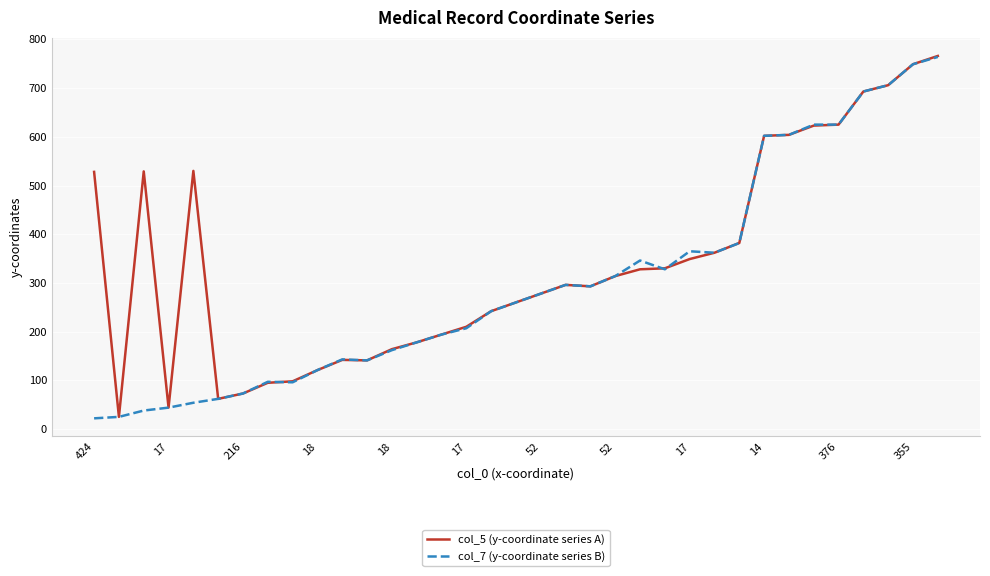

At how many categories does at least one series exceed 595?

8